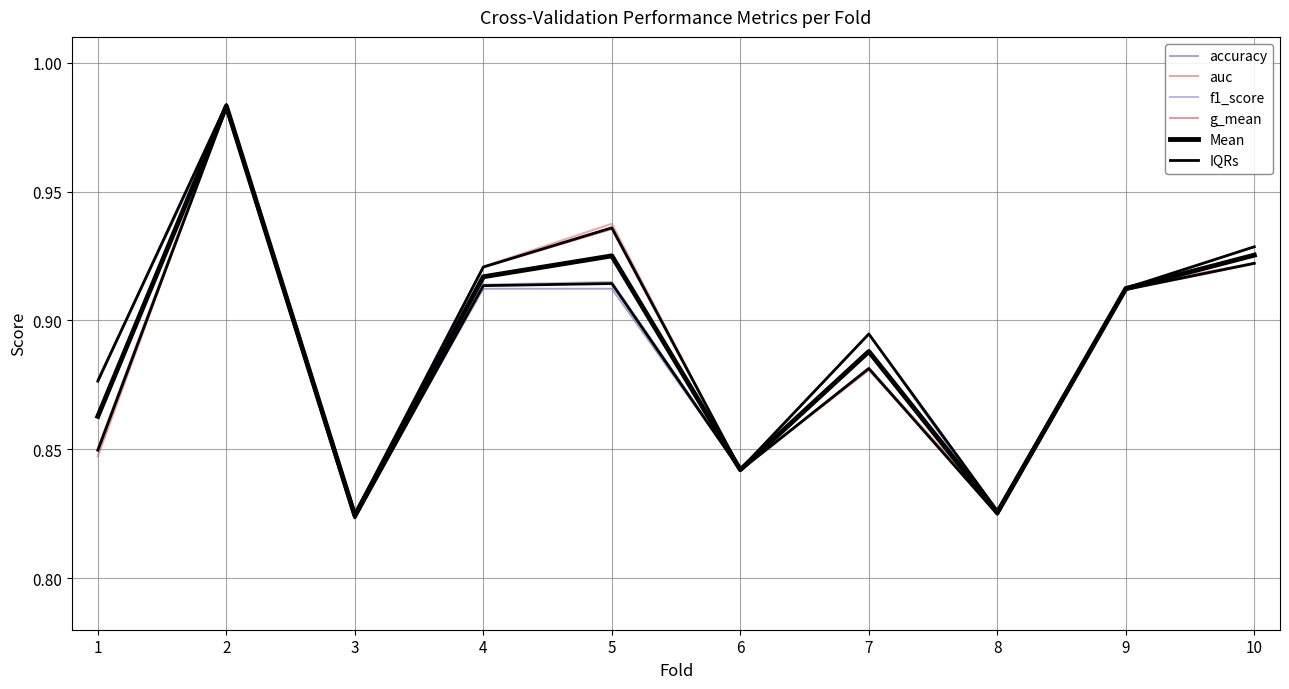

What is the sum of the Mean values at 2 and 5?

1.9